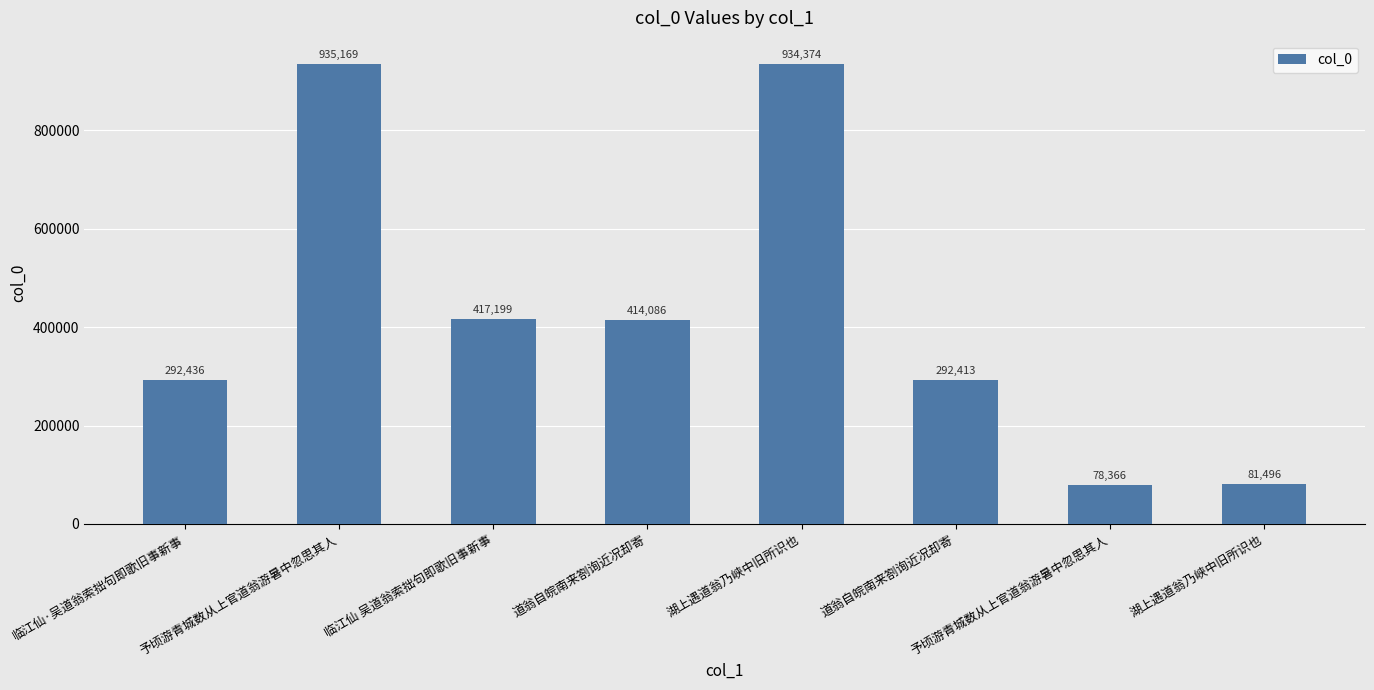

Rank the categories by value from highest to lowest.

予顷游青城数从上官道翁游暑中忽思其人, 湖上遇道翁乃峡中旧所识也, 临江仙 吴道翁索拙句即歌旧事新事, 道翁自皖南来劄询近况却寄, 临江仙·吴道翁索拙句即歌旧事新事, 道翁自皖南来劄询近况却寄, 湖上遇道翁乃峡中旧所识也, 予顷游青城数从上官道翁游暑中忽思其人